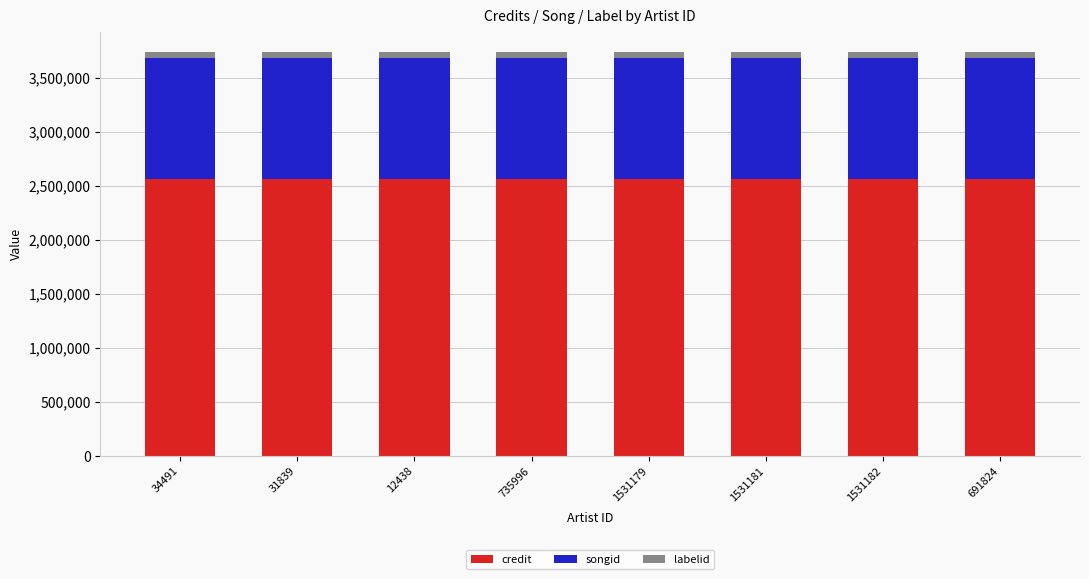

Does the chart contain any negative values?

No